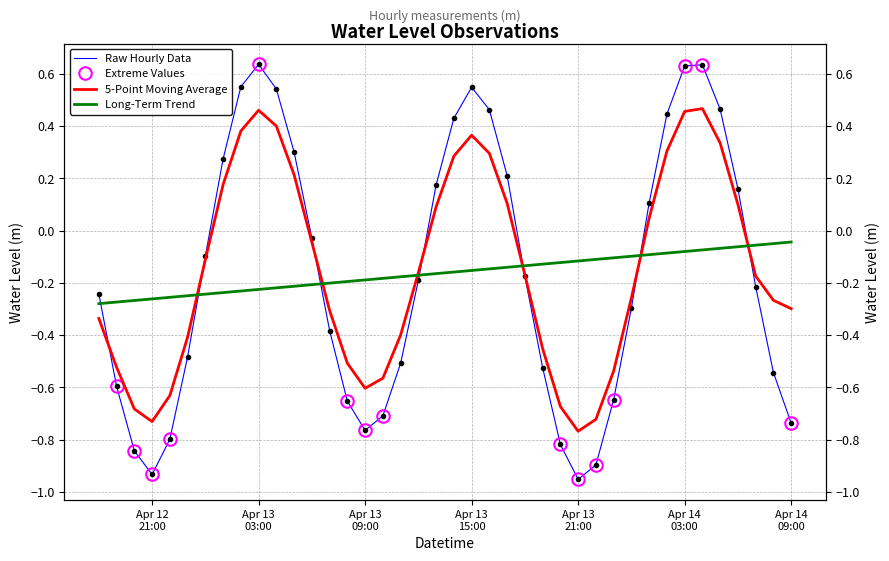

Which has a higher value, 2025-04-12 20:00:00 or 2025-04-12 23:00:00?

2025-04-12 23:00:00